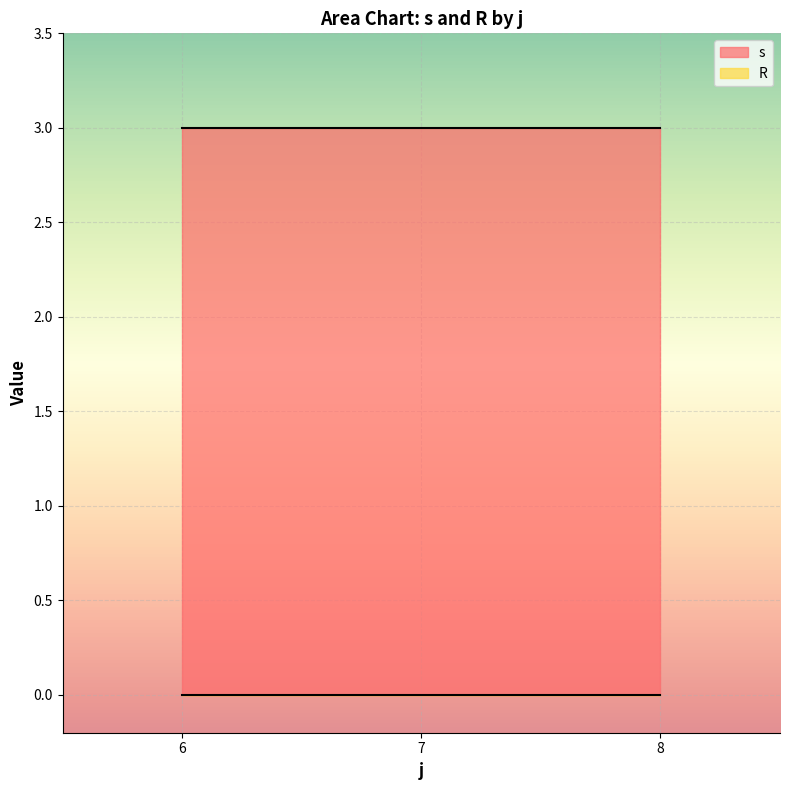

The R series shows 0 at 7. True or false?

True